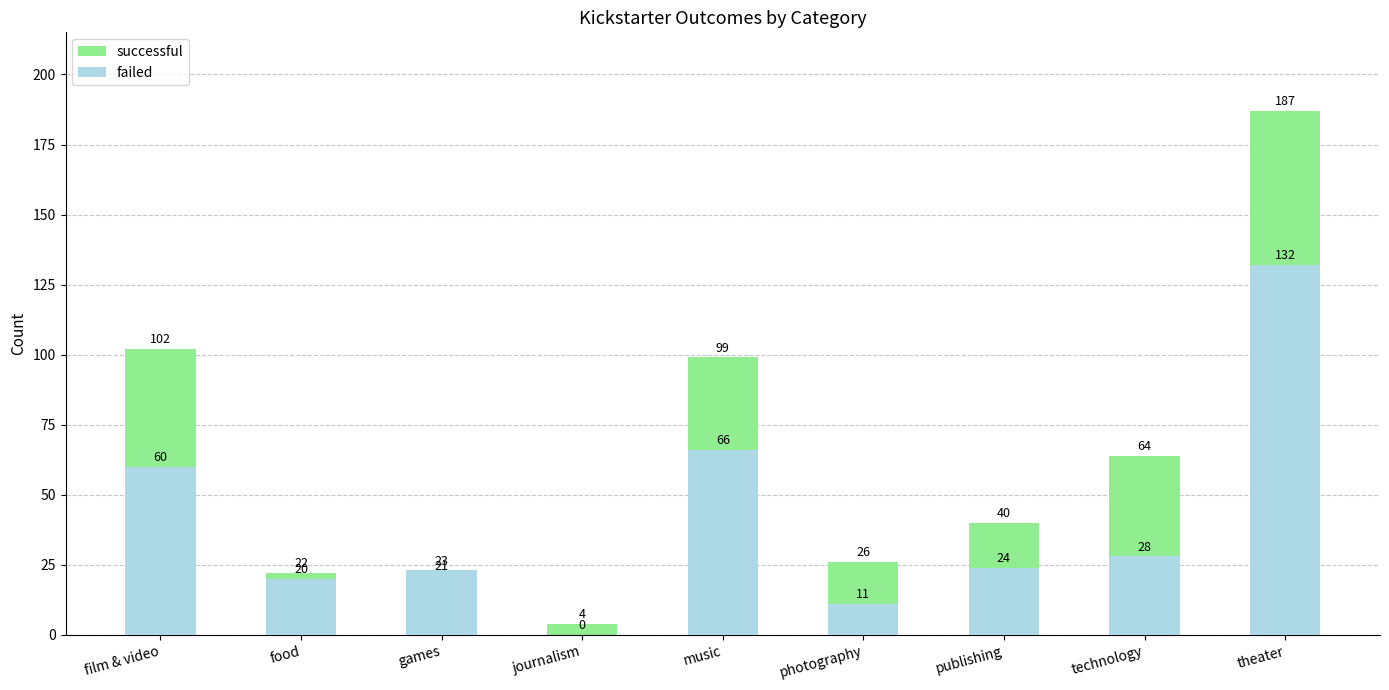

Reading left to right, transcribe all the data shown in this chart.

successful: 102	22	21	4	99	26	40	64	187
failed: 60	20	23	0	66	11	24	28	132